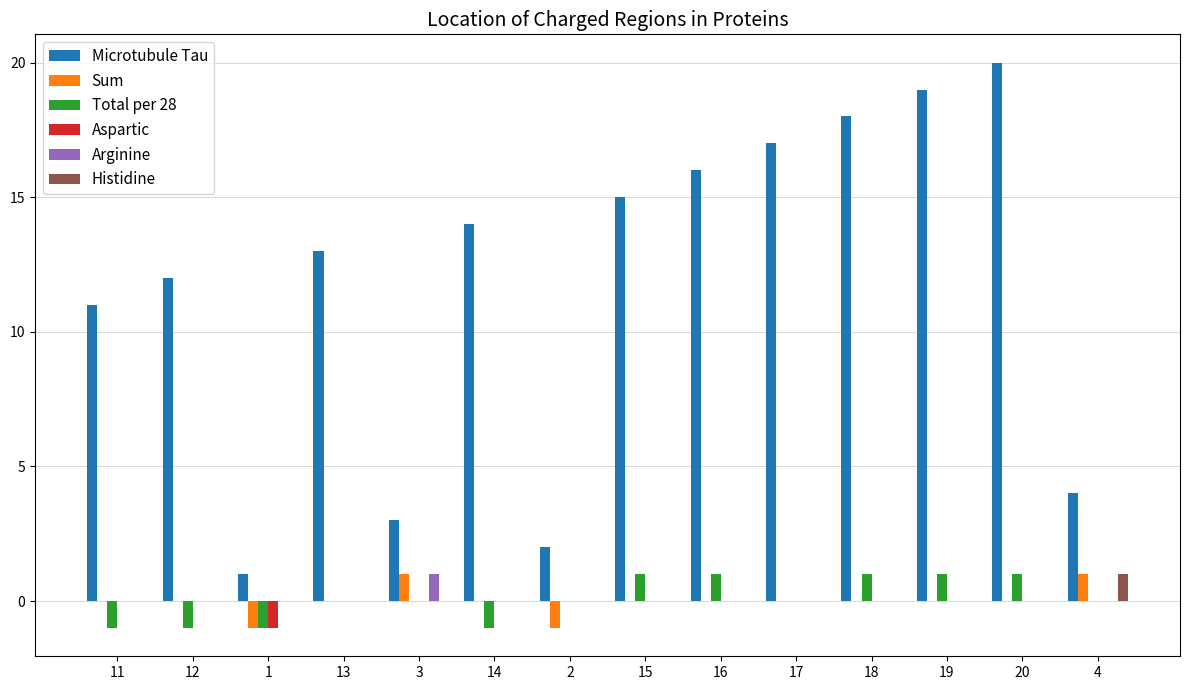

What is the sum of all Aspartic values?

-1